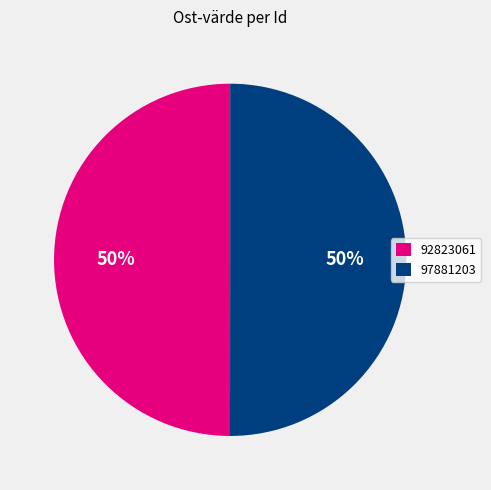

Is it true that 97881203 is 50% of the pie?

True